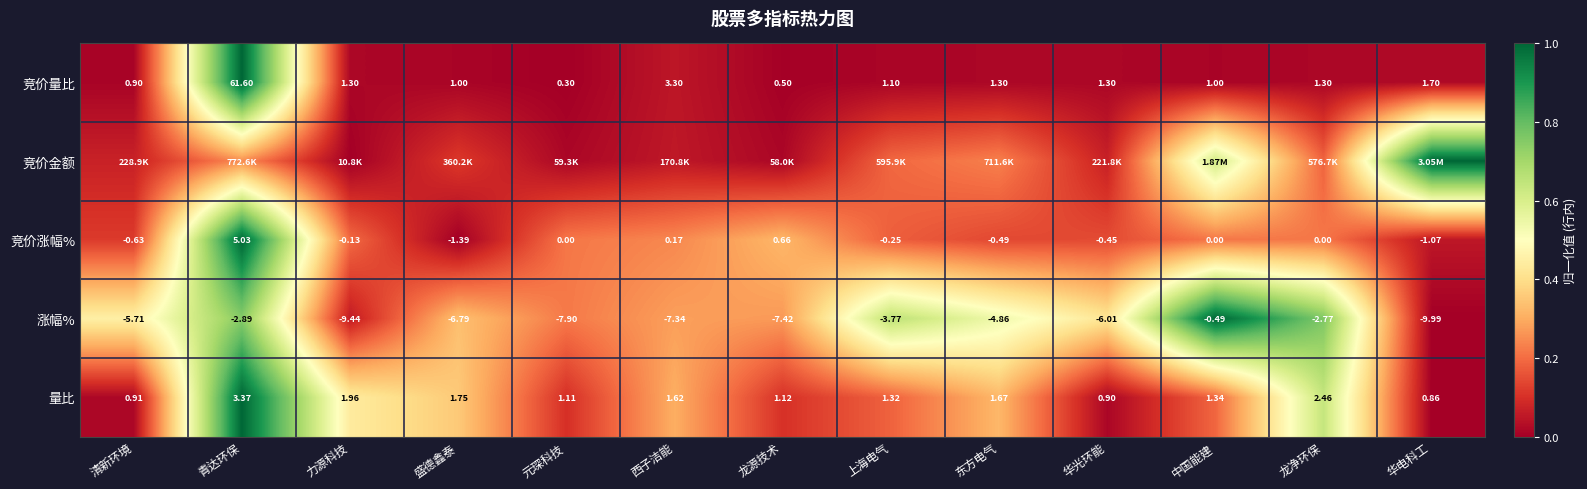

Where does the 涨幅% series first go above -6?

清新环境